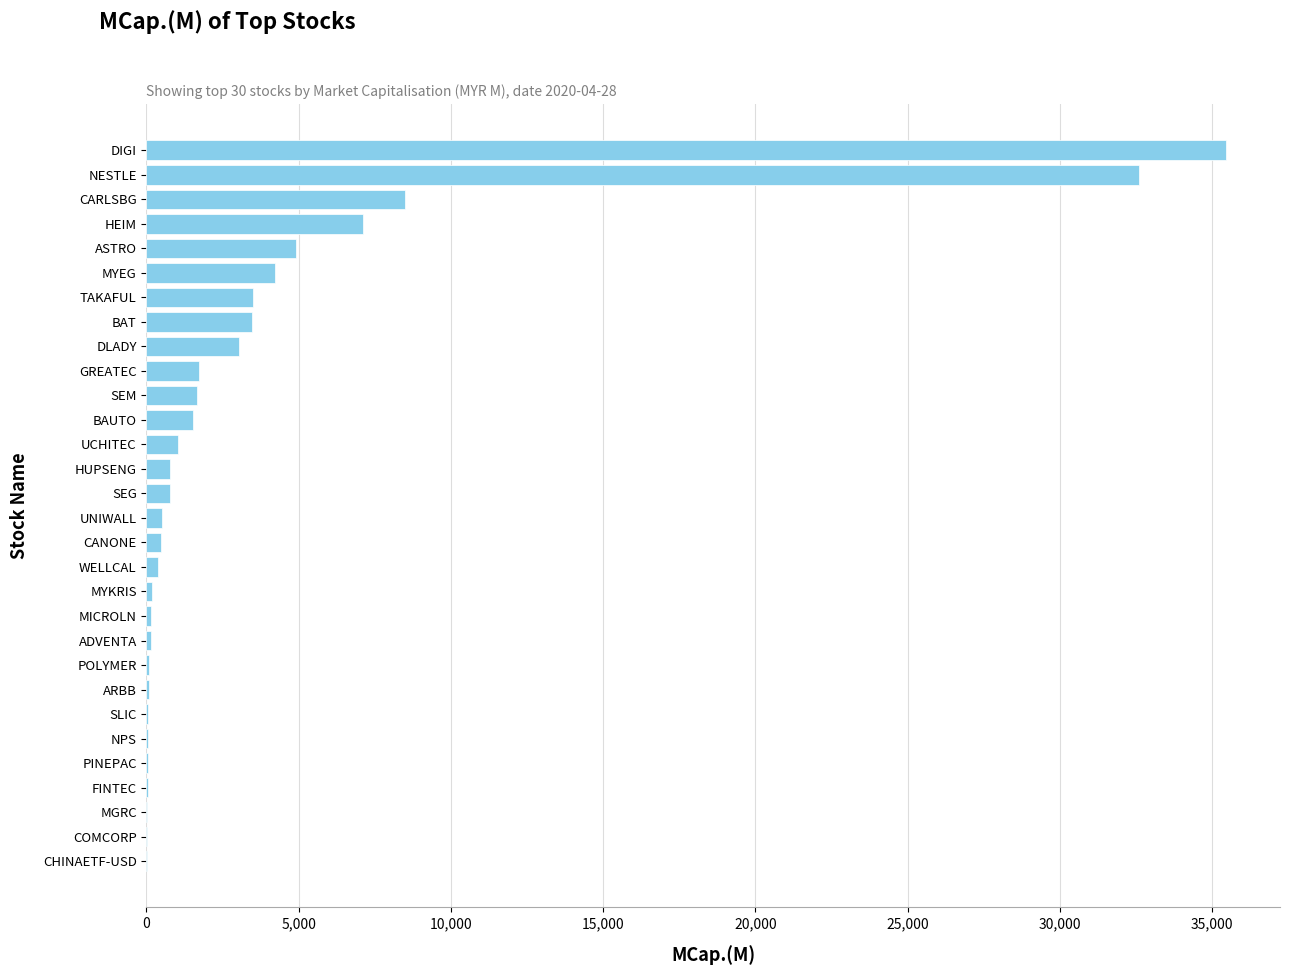

What is the sum of the values at DLADY and MYEG?

7259.4